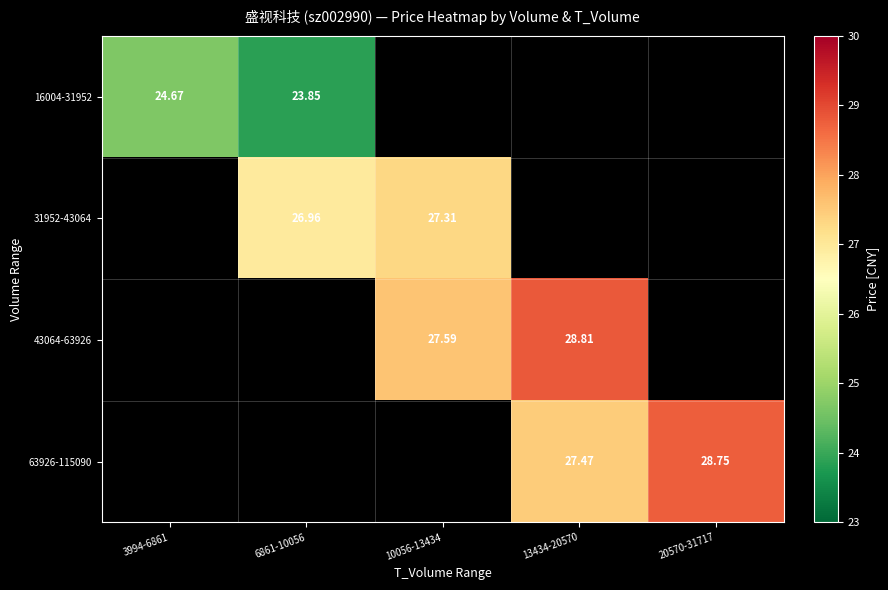

At which label does 31952-43064 reach its peak?

3994-6861